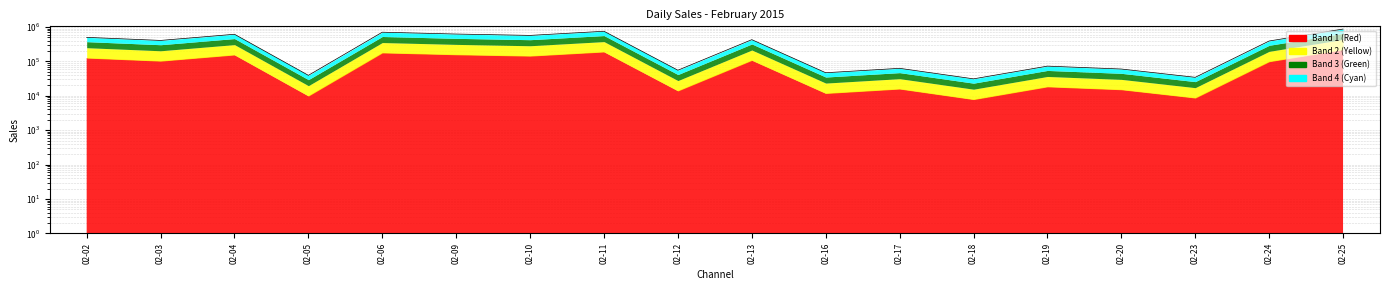

How many interior local peaks (higher than both neighbors) does the data have?

6